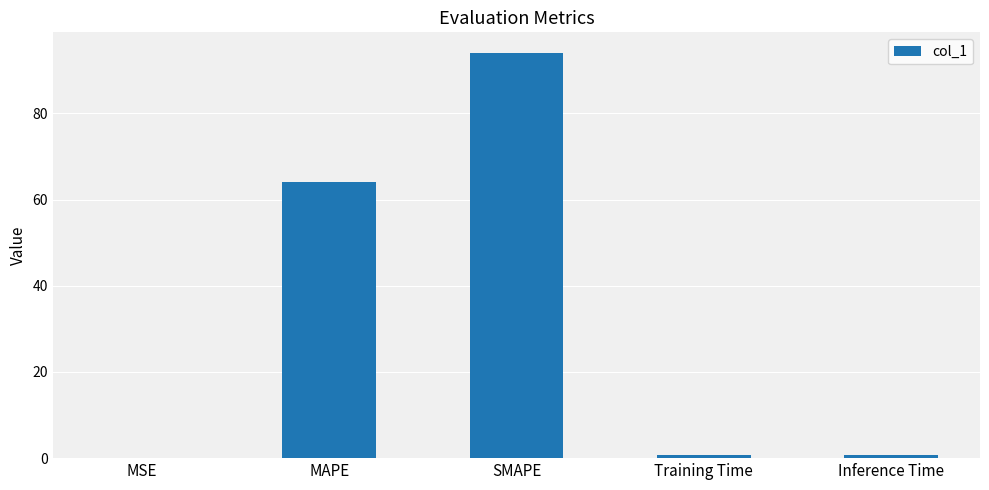

What is the maximum value shown in the chart?

94.1